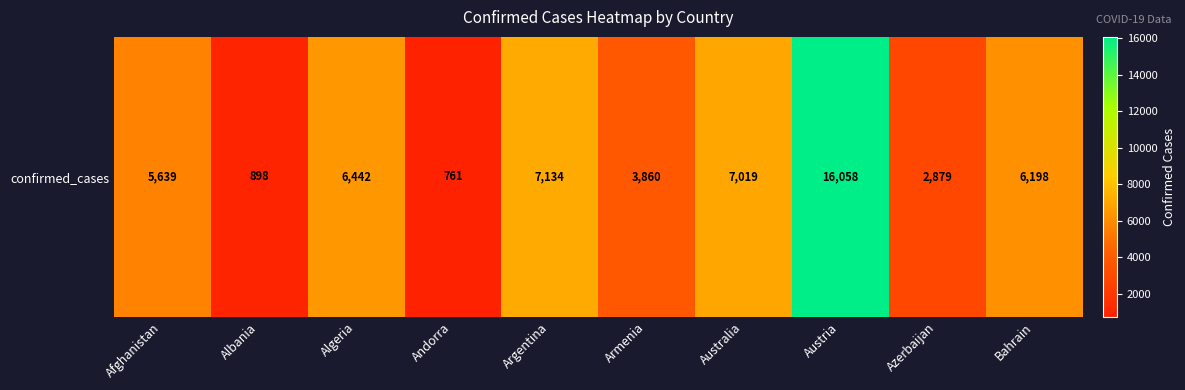

Is it true that the value at Bahrain is 6198?

True